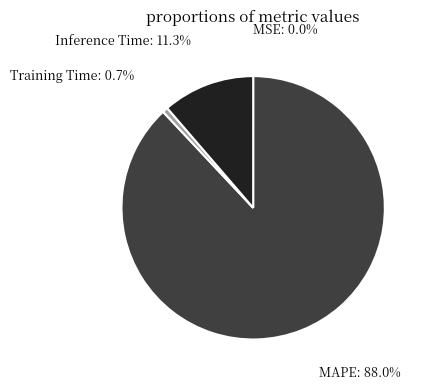

Do Training Time and Inference Time together represent more than half of the pie?

No